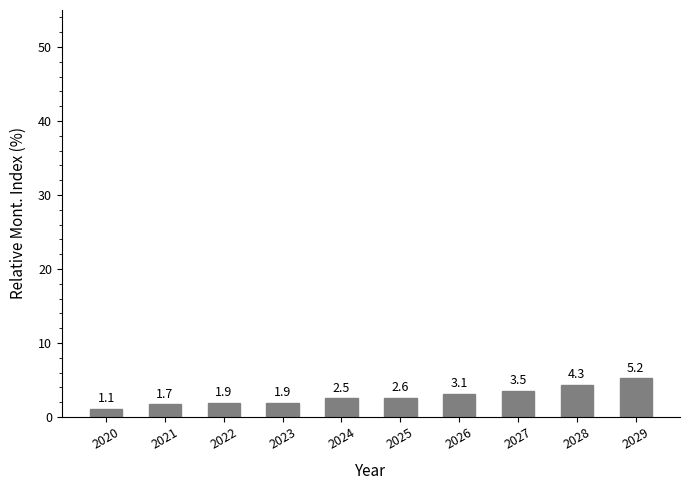

Are the bars grouped side by side (vs. stacked)?

No